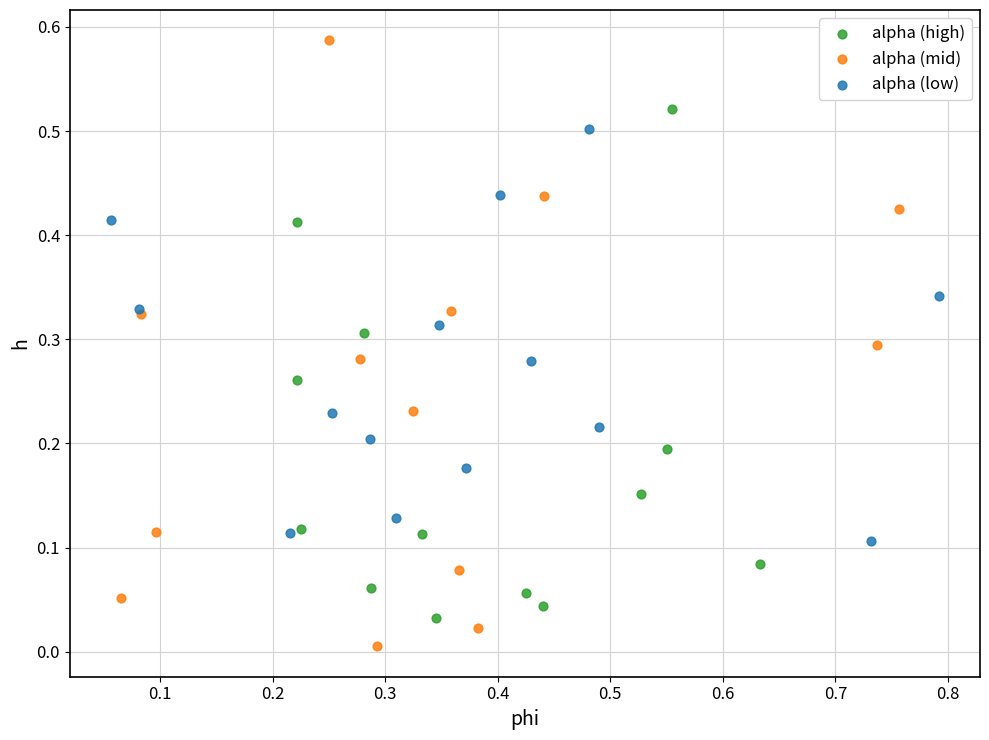

Which series has the widest spread of Y values?

alpha (mid)